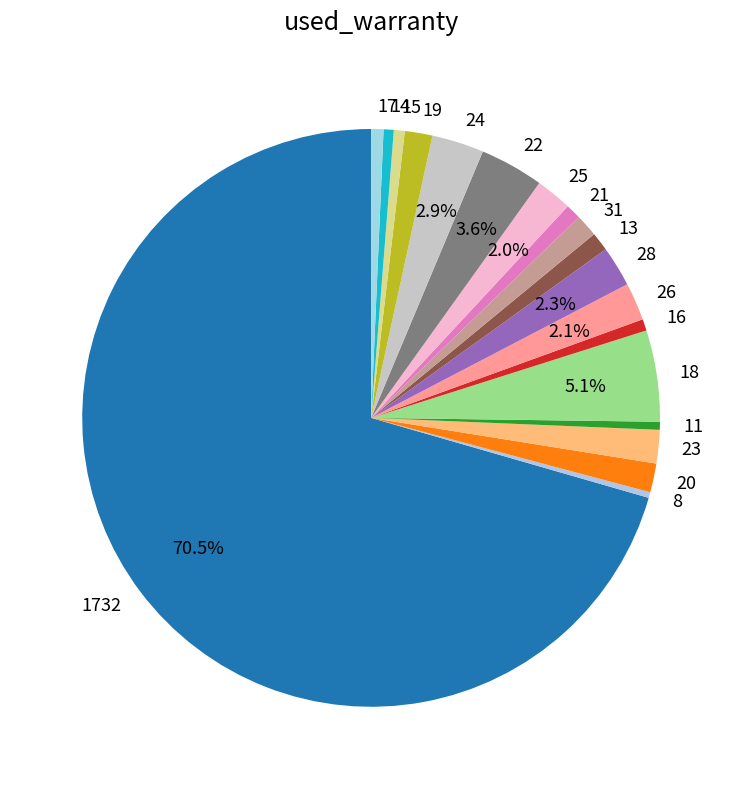

Is there any slice that represents more than half of the pie?

Yes